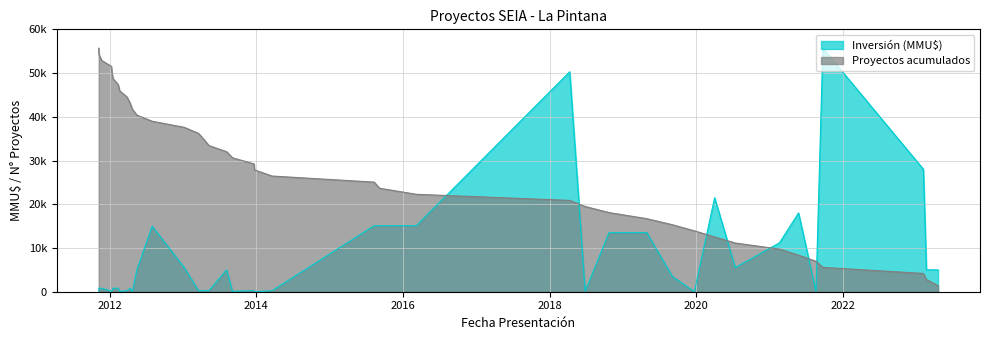

What is the change in value from 14/07/2020 to 22/11/2011?

-41770.5